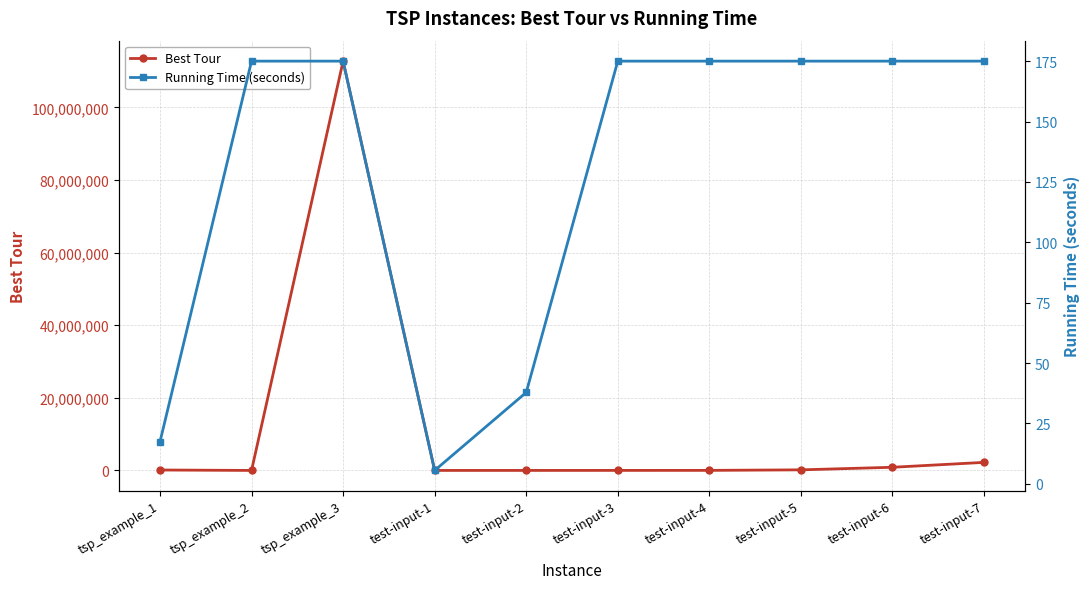

Where is the first local minimum for Running Time (seconds)?

test-input-1